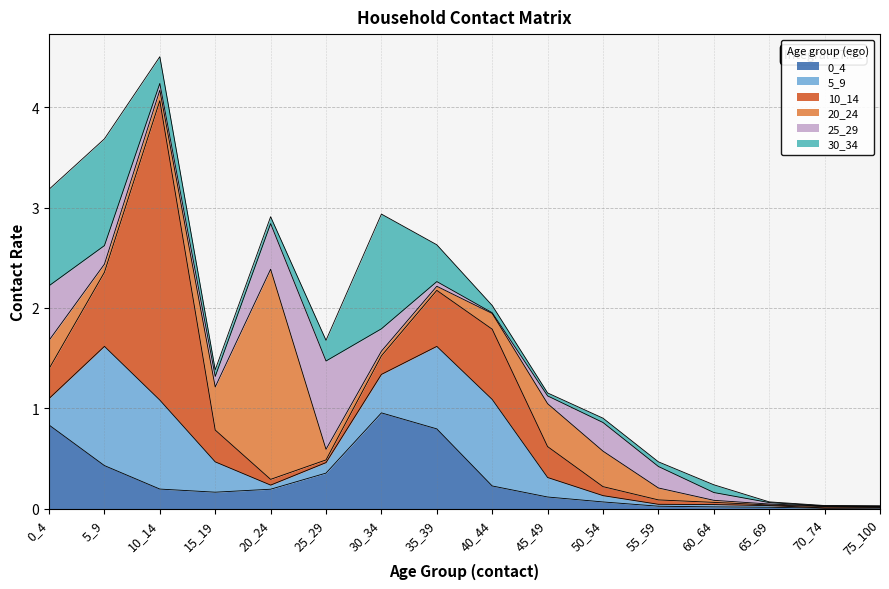

Rank the categories by 20_24 value from highest to lowest.

20_24, 15_19, 45_49, 50_54, 0_4, 40_44, 55_59, 25_29, 10_14, 5_9, 30_34, 35_39, 60_64, 65_69, 70_74, 75_100